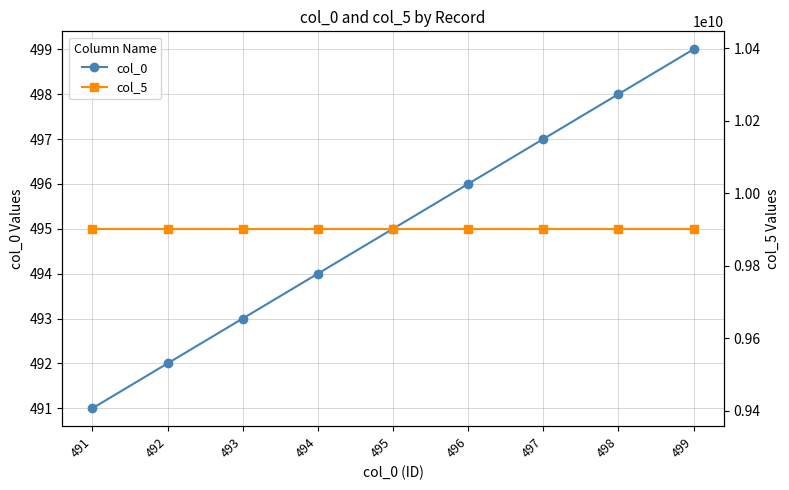

List the series in order of their overall mean, highest first.

col_5, col_0